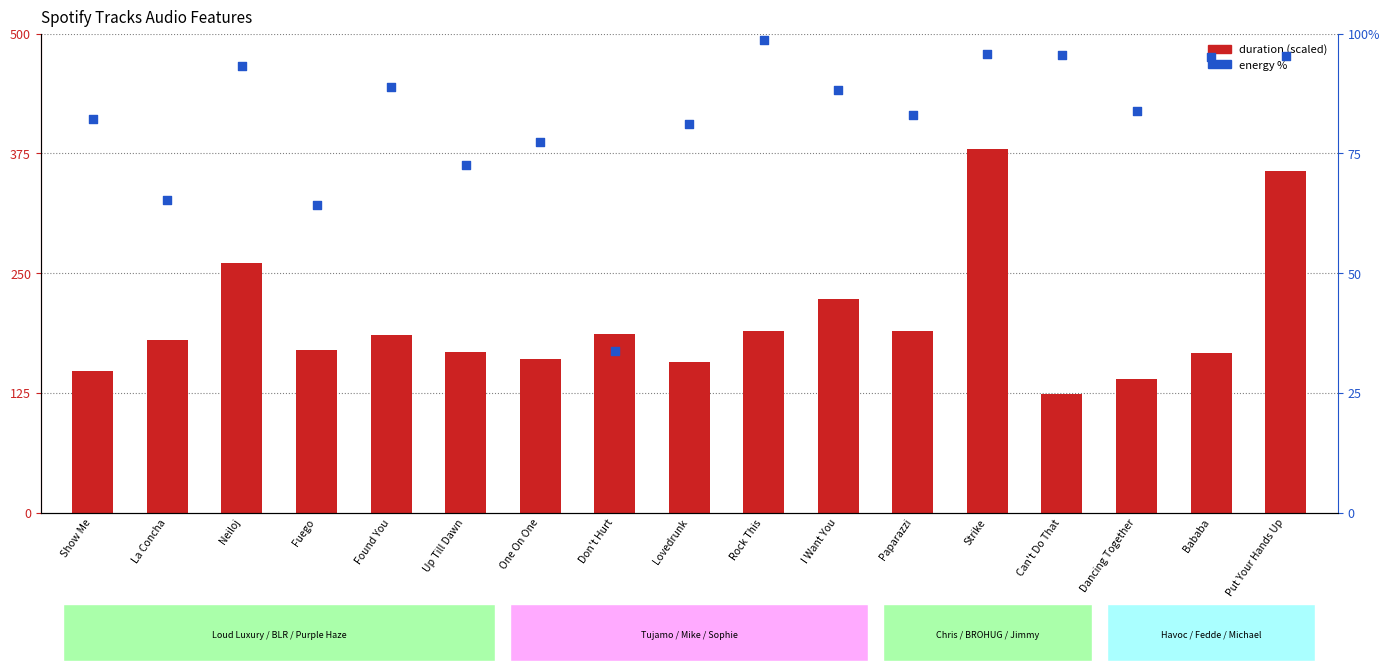

Which series reaches the minimum Y coordinate?

energy %